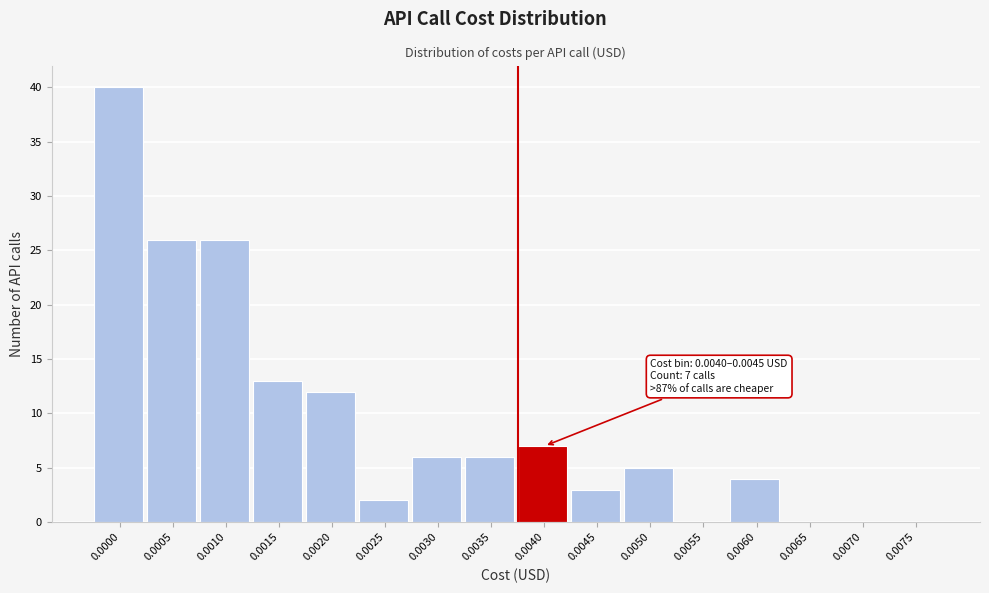

Reading right to left, extract all data points from this chart.

0.0075=0	0.0070=0	0.0065=0	0.0060=4	0.0055=0	0.0050=5	0.0045=3	0.0040=7	0.0035=6	0.0030=6	0.0025=2	0.0020=12	0.0015=13	0.0010=26	0.0005=26	0.0000=40